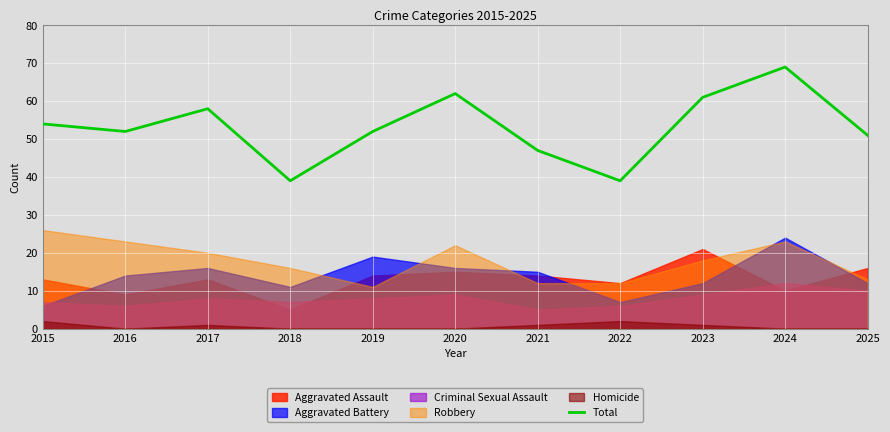

Which category has the highest value across all series?

2024